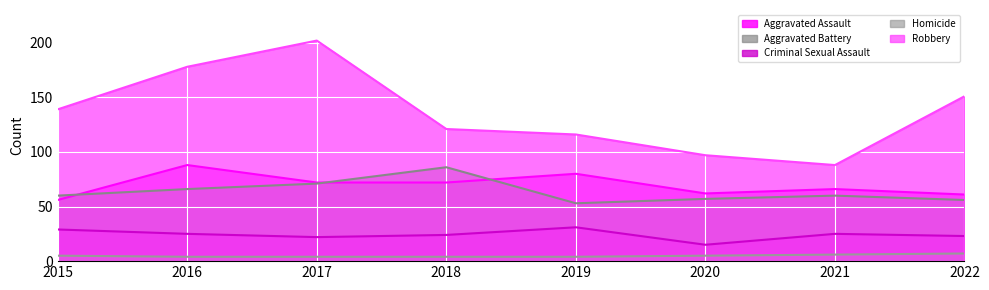

Which category has the lowest value in the Robbery series?

2021